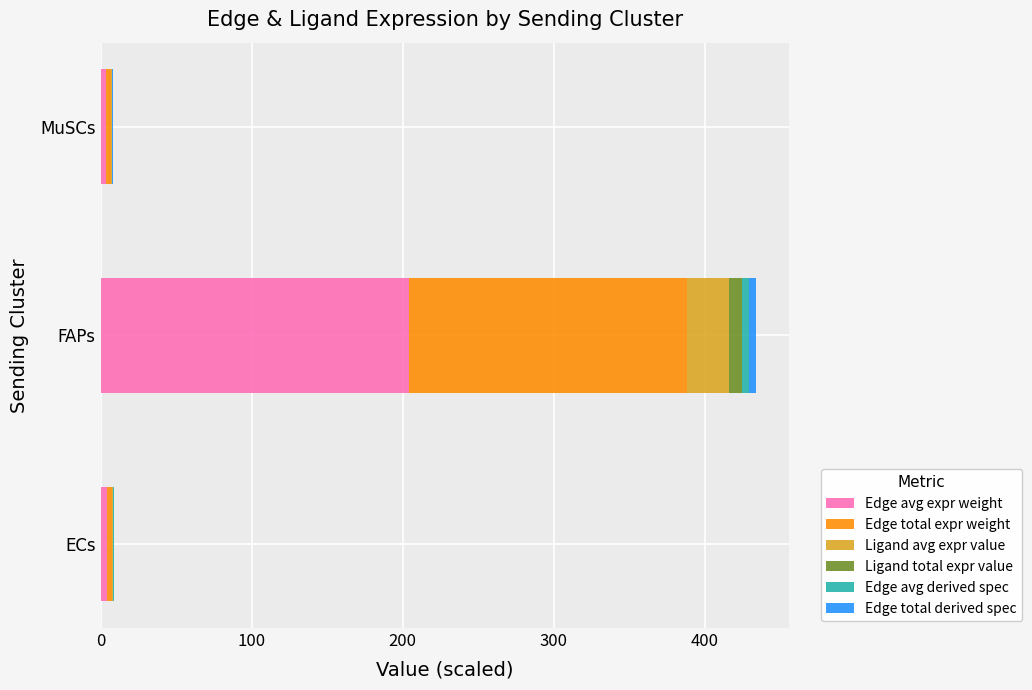

At which category is the sum across all series the highest?

FAPs